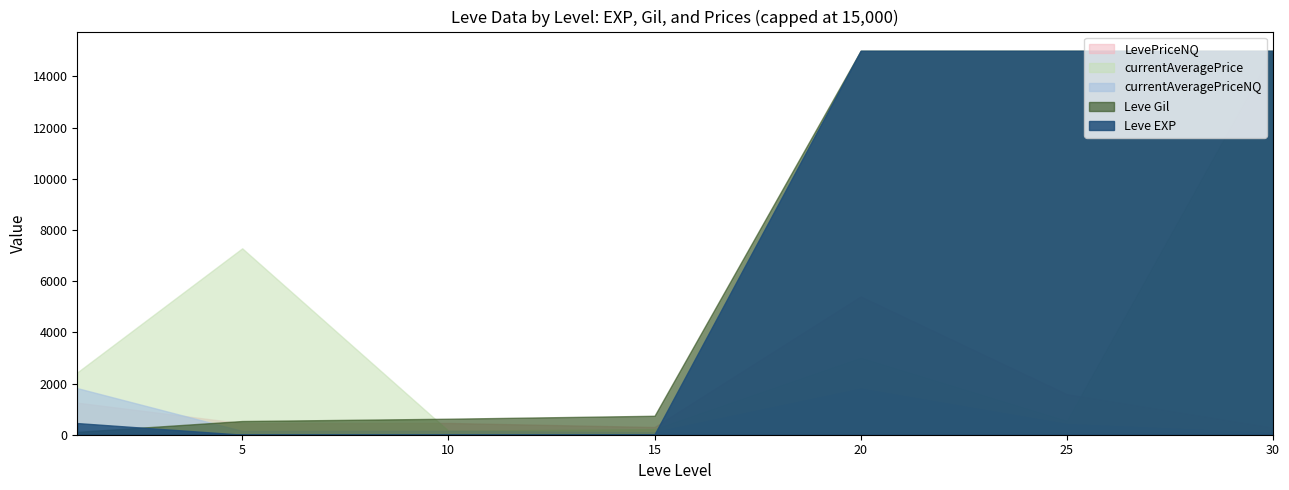

At which category is the sum across all series the highest?

30